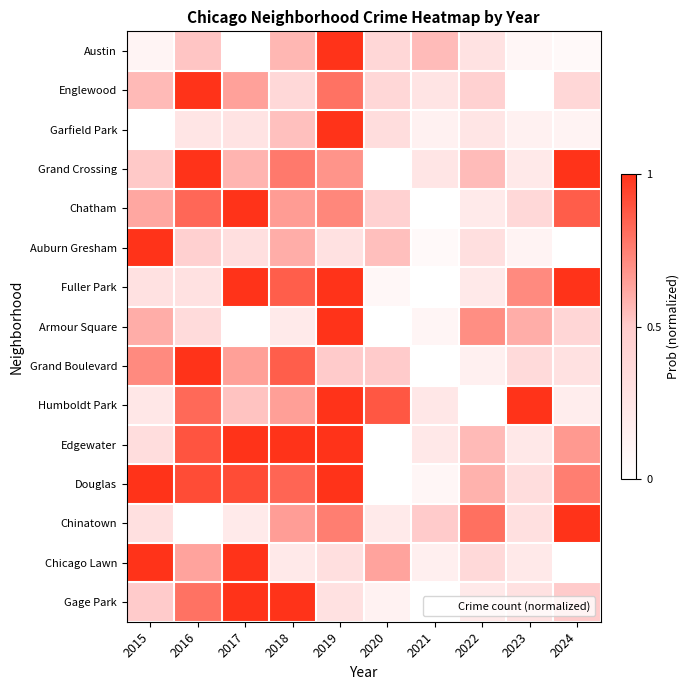

At which category does the chart reach its minimum across all series?

2017